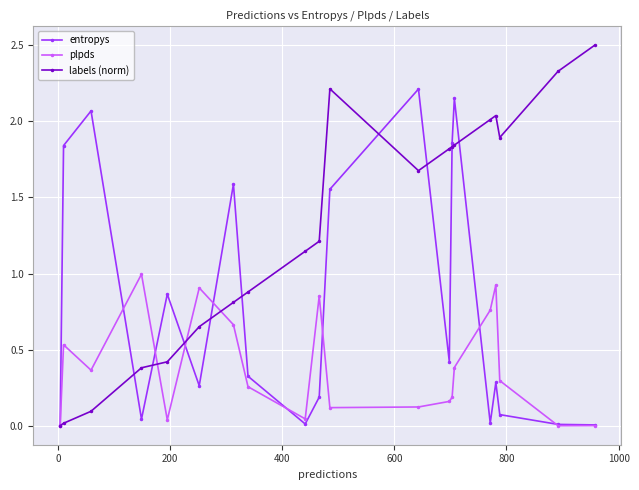

What is the maximum value for plpds?

1.0